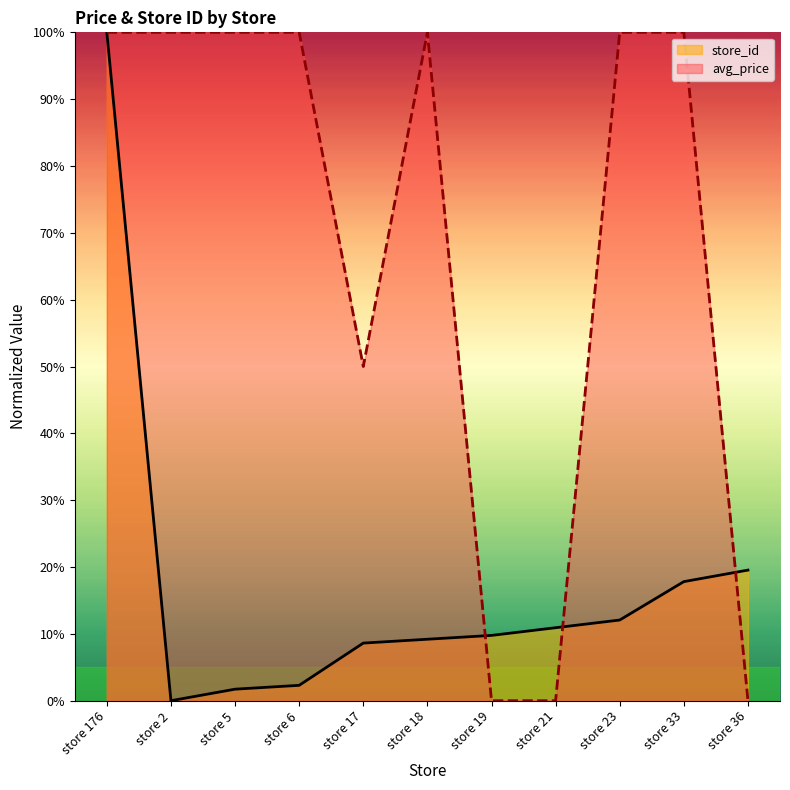

What is the value of the store_id point at the 9th from the left?

12.1